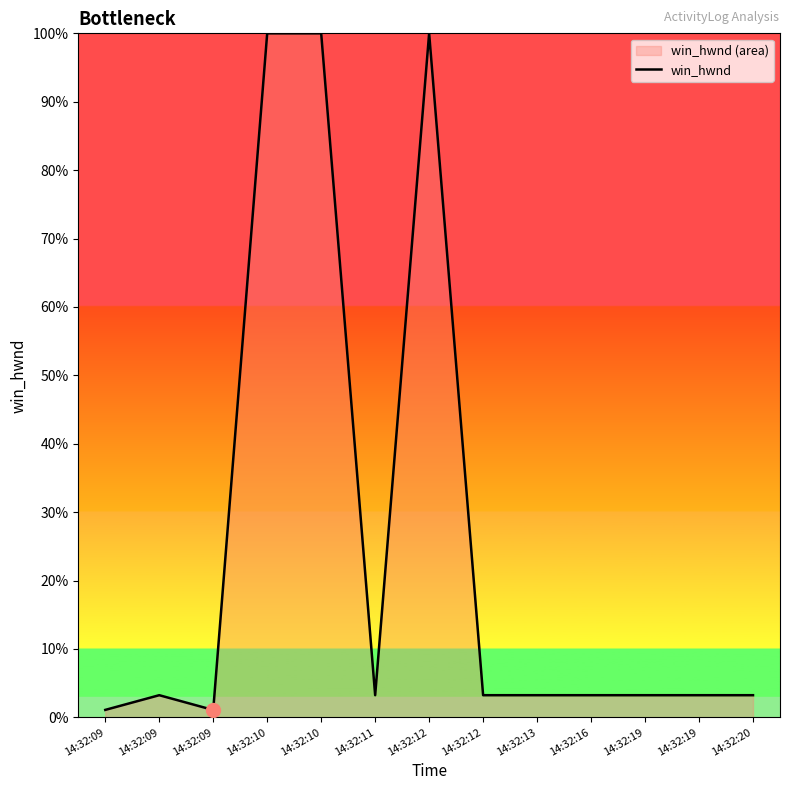

At which label is the value closest to 50?

14:32:09